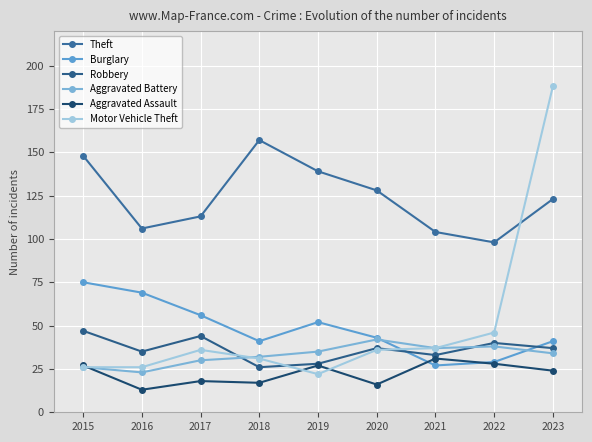

How many times do Robbery and Aggravated Battery cross each other?

2